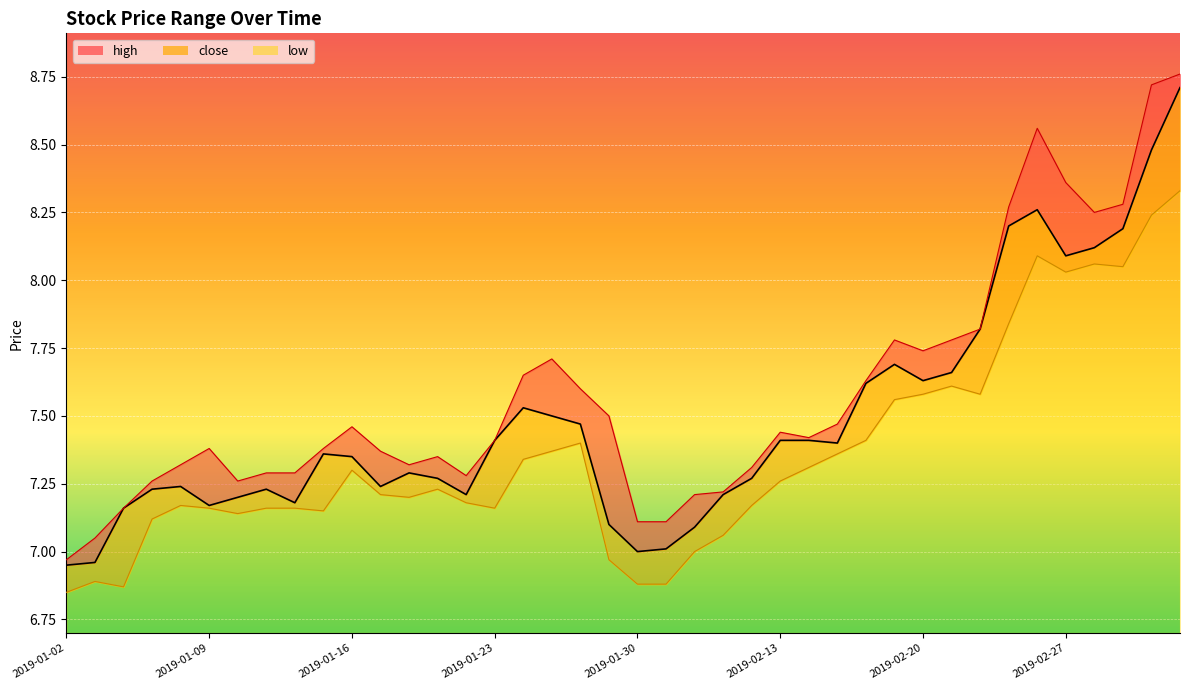

True or false: low and close intersect in this chart.

False